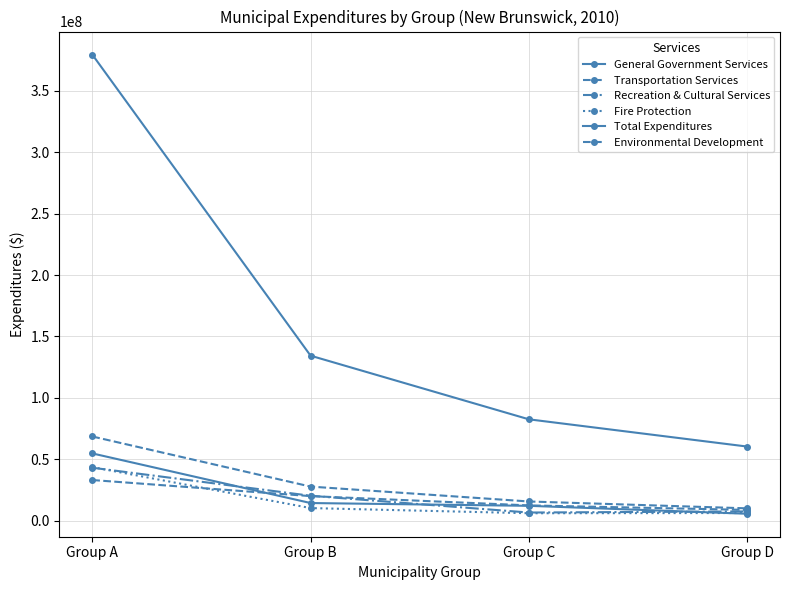

What is the value of the Environmental Development point at the 2nd from the left?

19949291